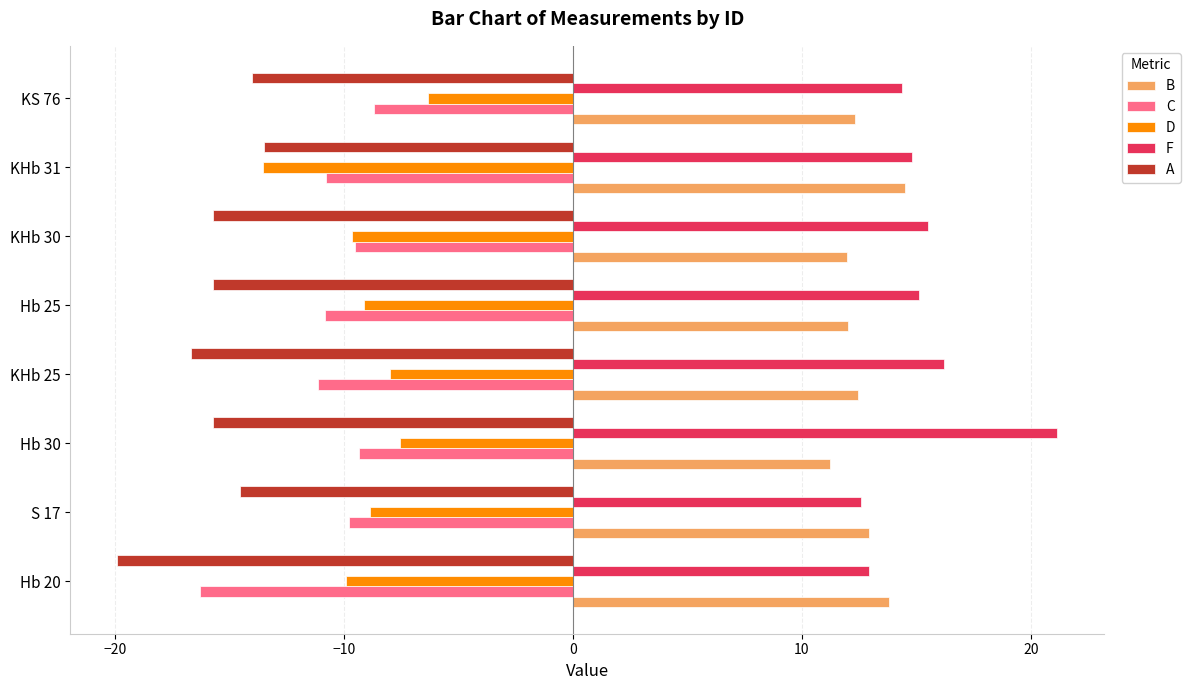

What is the spread (max minus min) of values at KS 76?

28.4